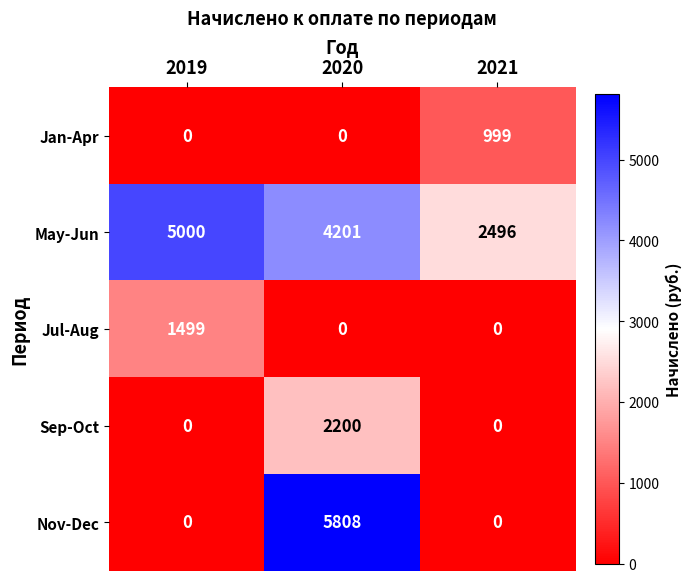

Which series changed the most between 2019 and 2021?

May-Jun